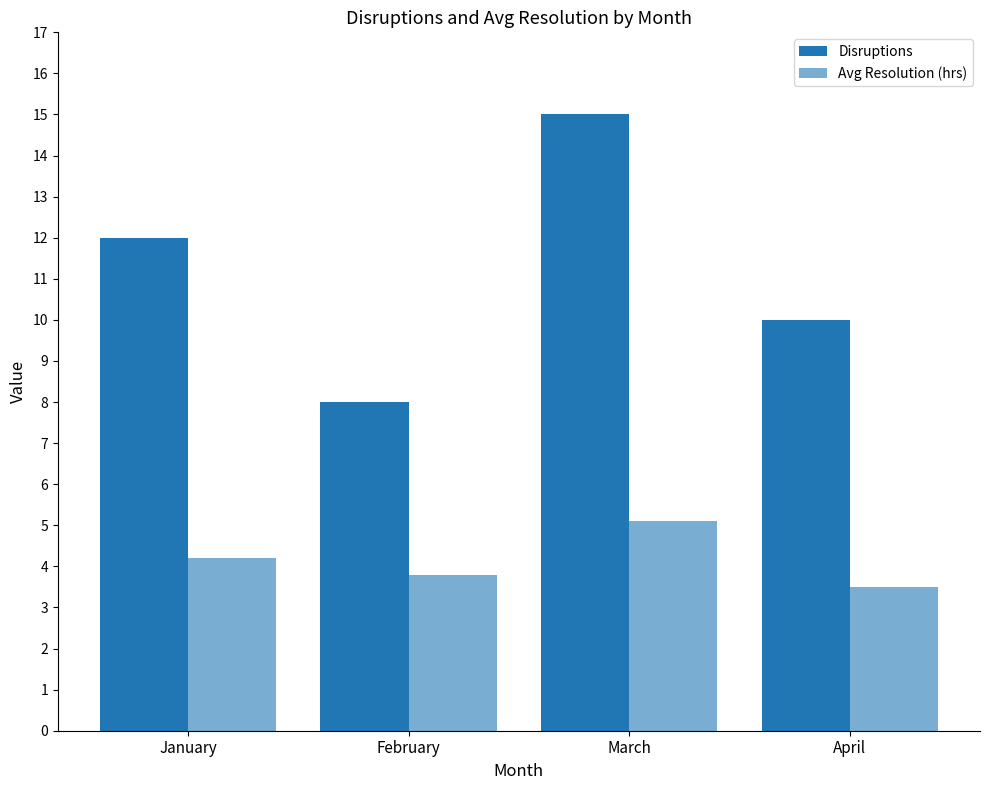

How many bars are there in total?

8